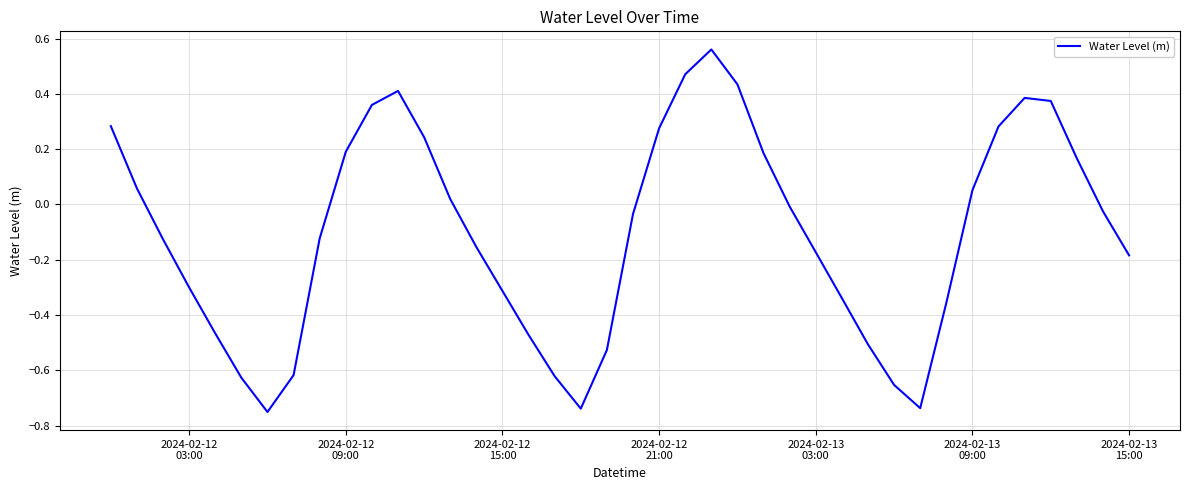

What is the difference between the maximum and minimum values?

1.3